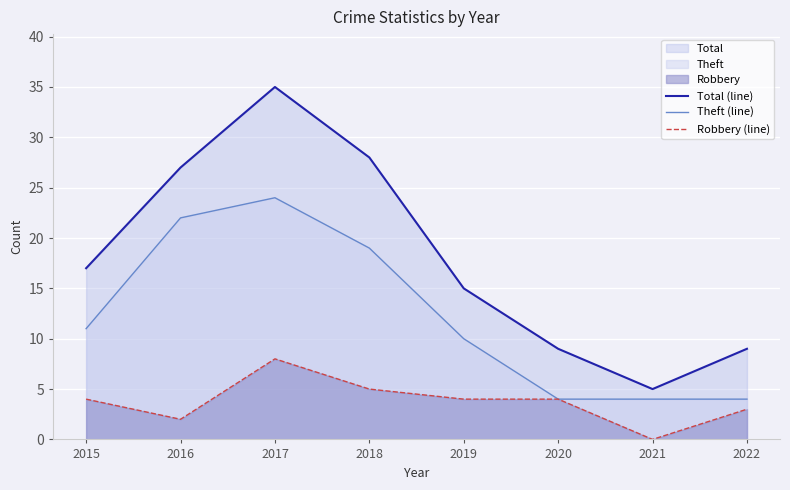

Reading right to left, what are all the values shown in this chart?

Total (line): 9	5	9	15	28	35	27	17
Theft (line): 4	4	4	10	19	24	22	11
Robbery (line): 3	0	4	4	5	8	2	4